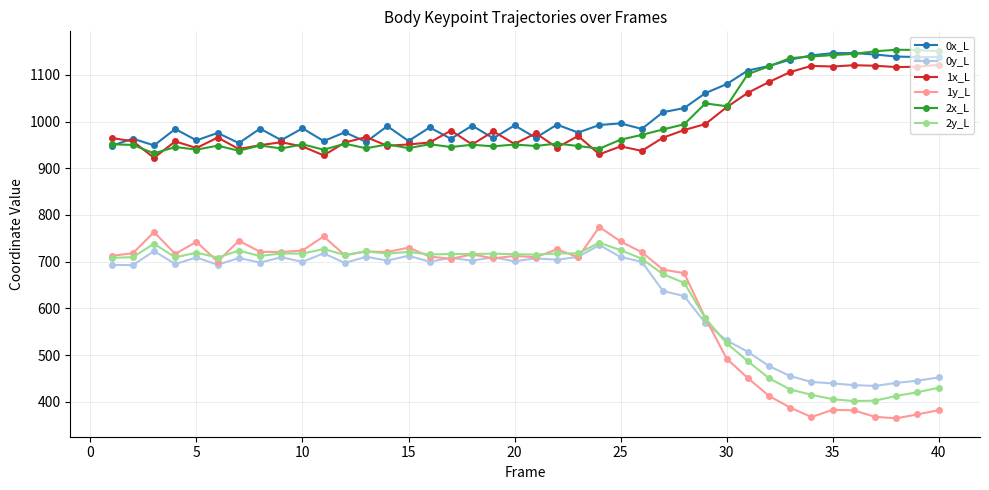

True or false: 1x_L and 1y_L intersect in this chart.

False